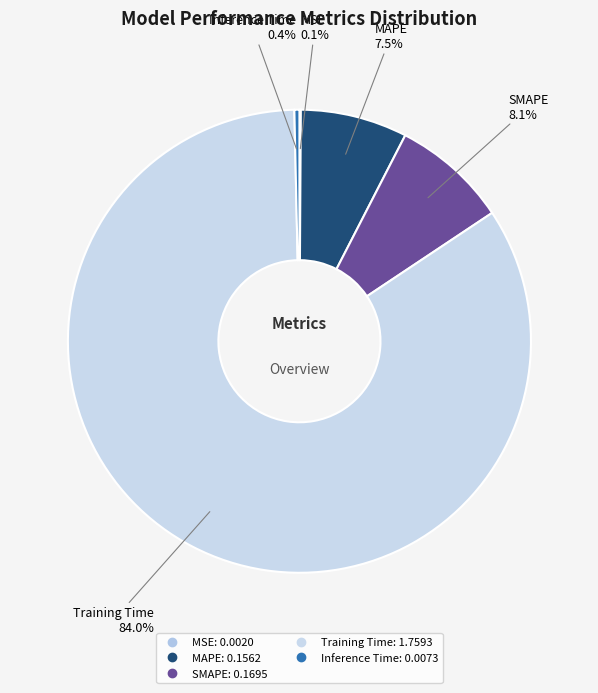

The SMAPE slice represents 8% of the pie. True or false?

True